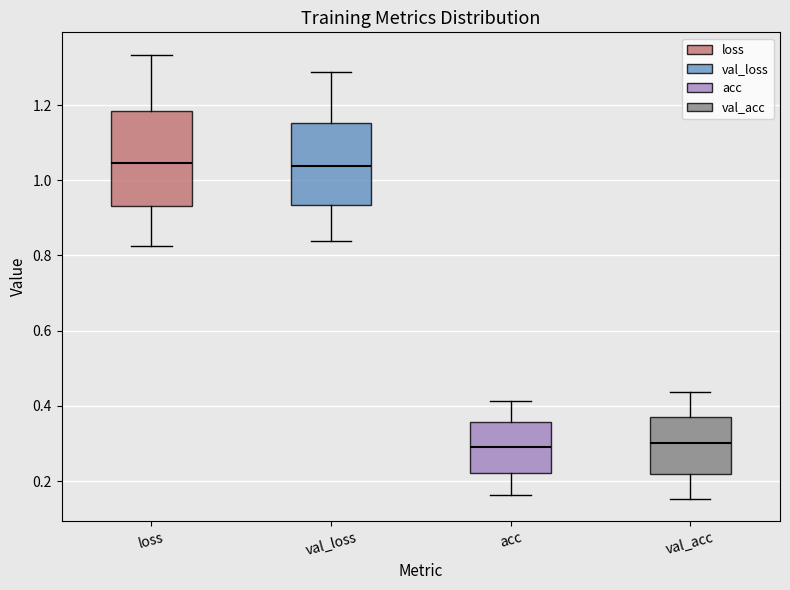

Where is the lower edge of the box for val_acc on the y-axis? The values are not printed on the chart, so give them approximately, as read against the axis.

0.22